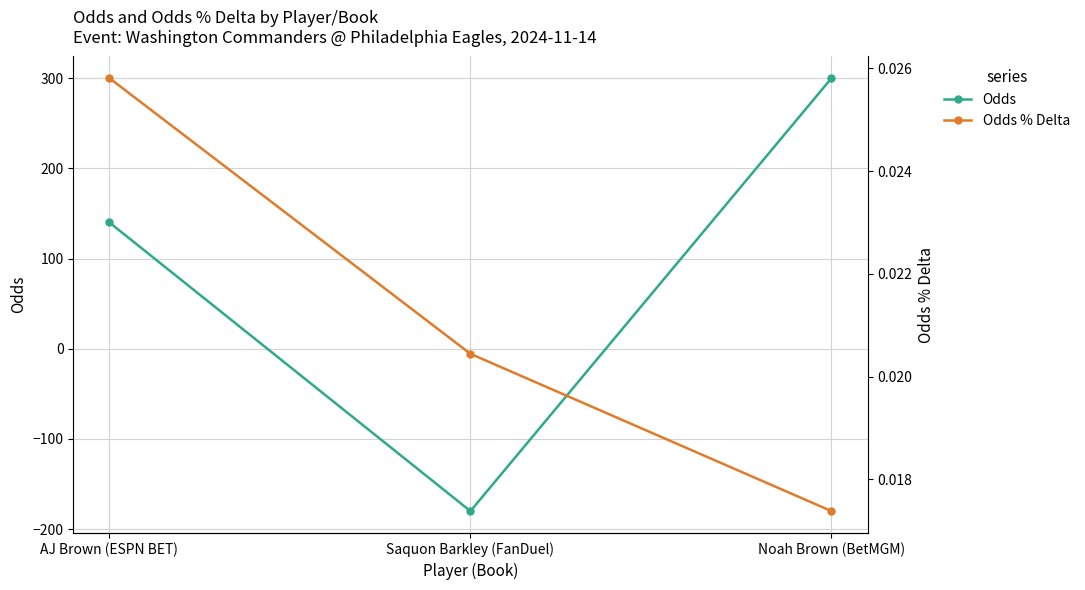

What is the difference between the maximum and minimum values in the Odds series?

480.0